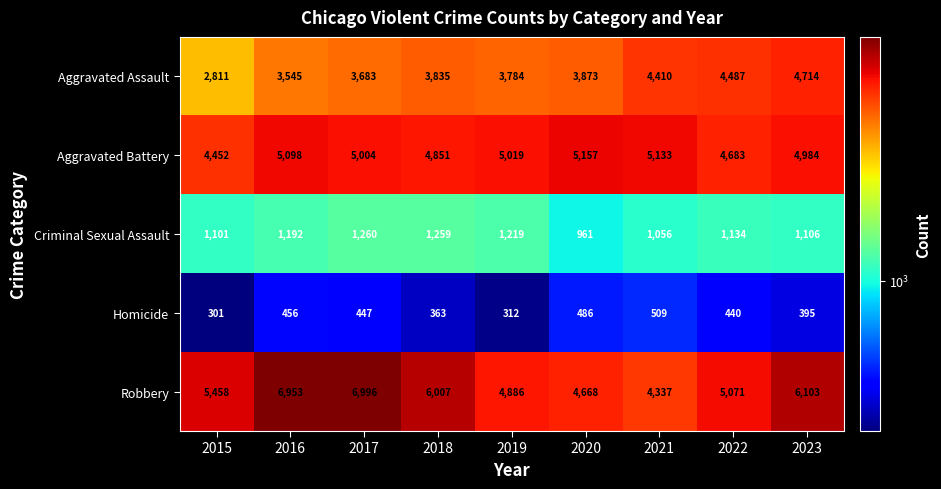

What is the sum of the Homicide values at 2018 and 2017?

810